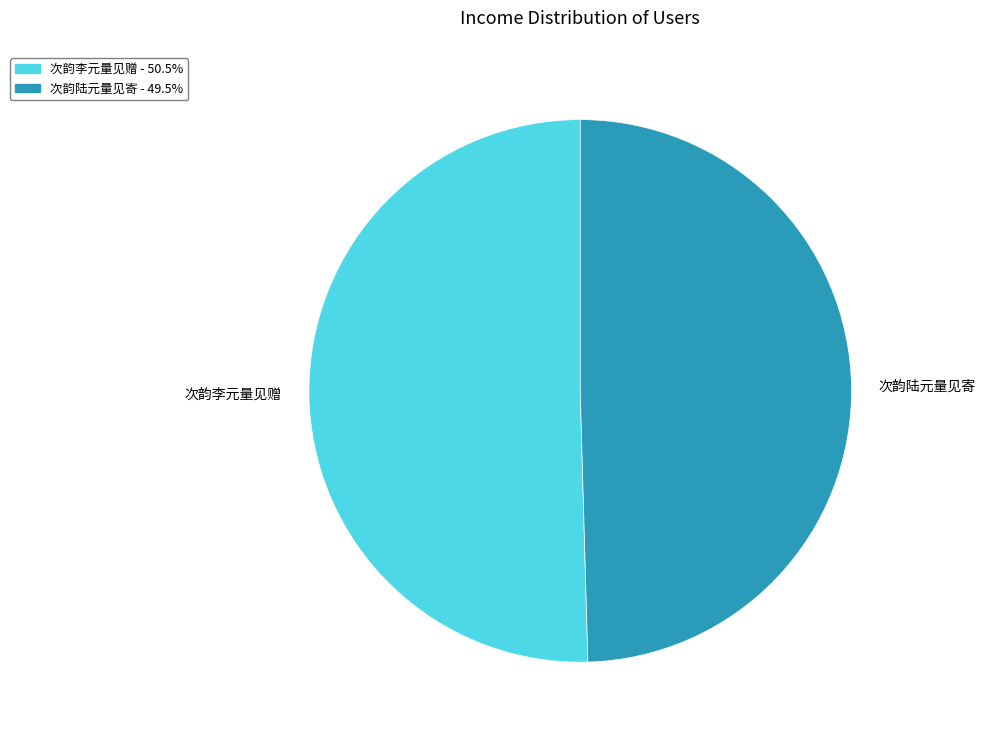

Which category has the smallest portion of the pie?

次韵陆元量见寄